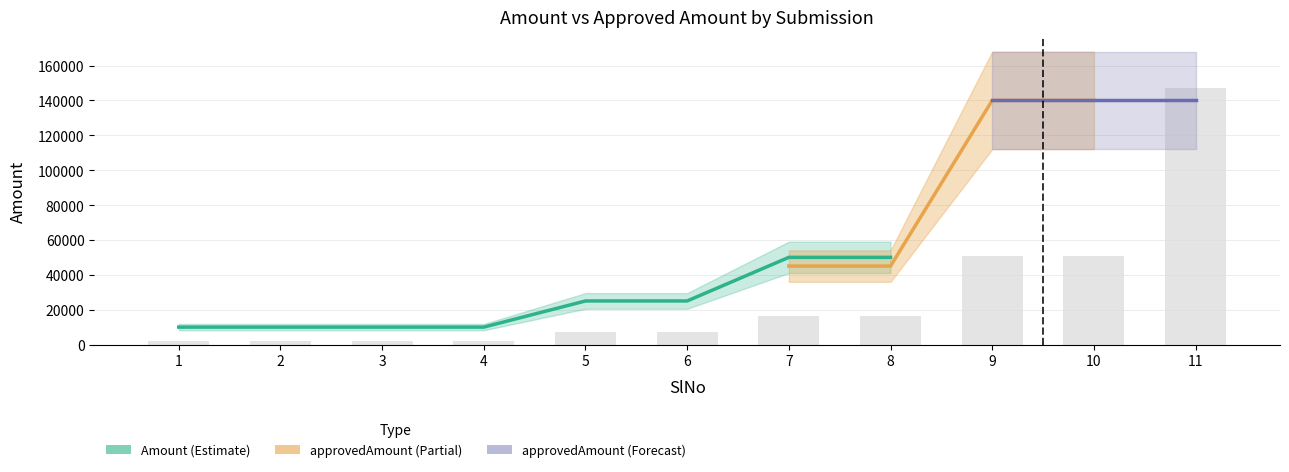

What is the difference between the second highest and second lowest values?

48825.0